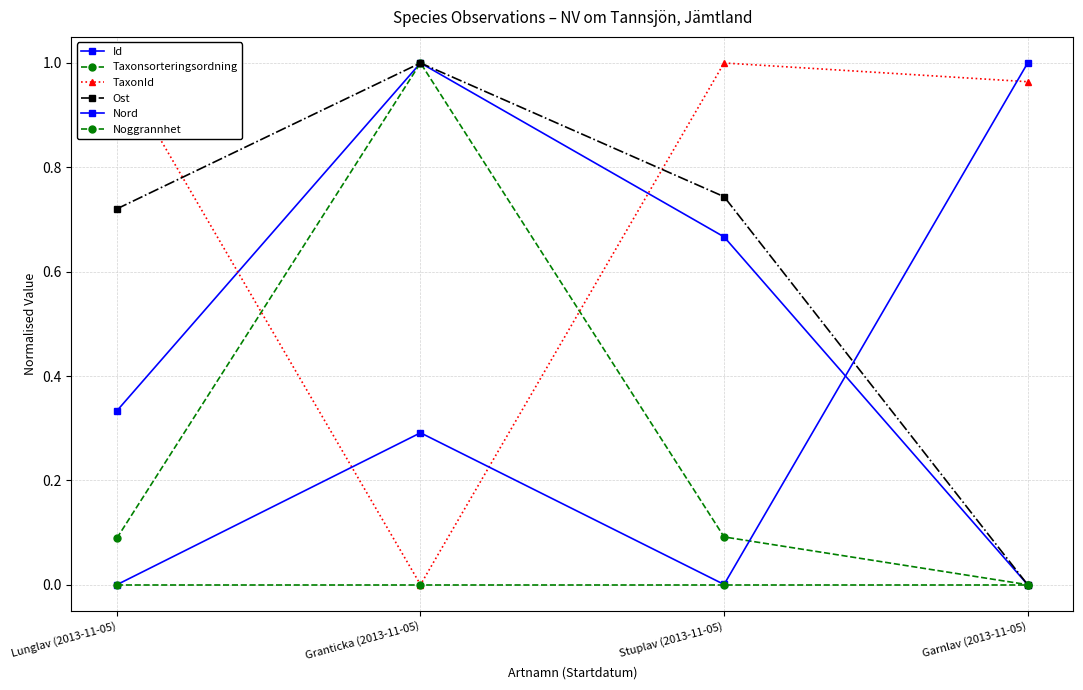

At how many categories does at least one series exceed 0?

4